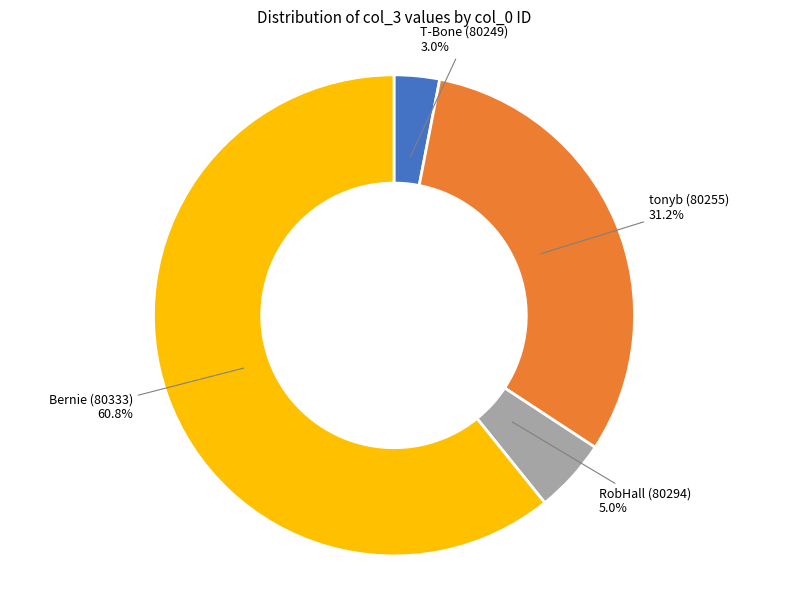

Is there a majority slice in this chart?

Yes